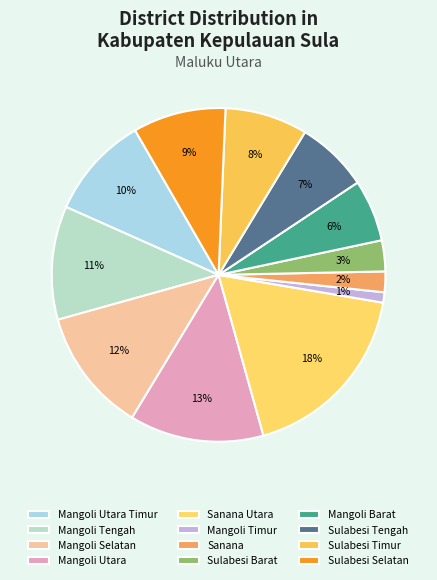

How many segments does this pie chart have?

12